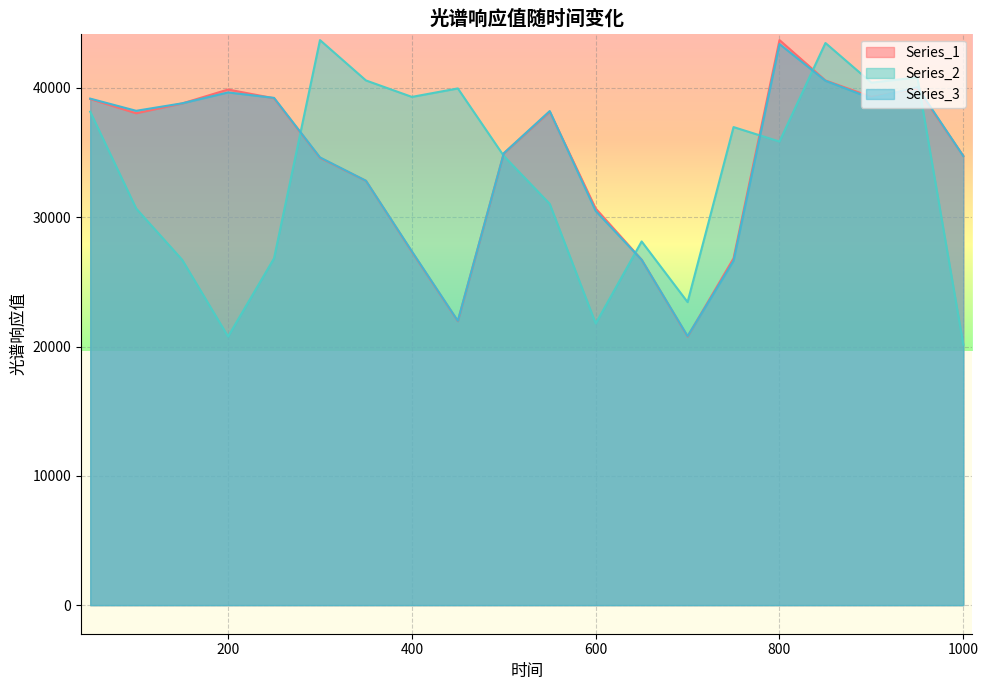

In Series_1, how many points are higher than both neighbors (excluding endpoints)?

4